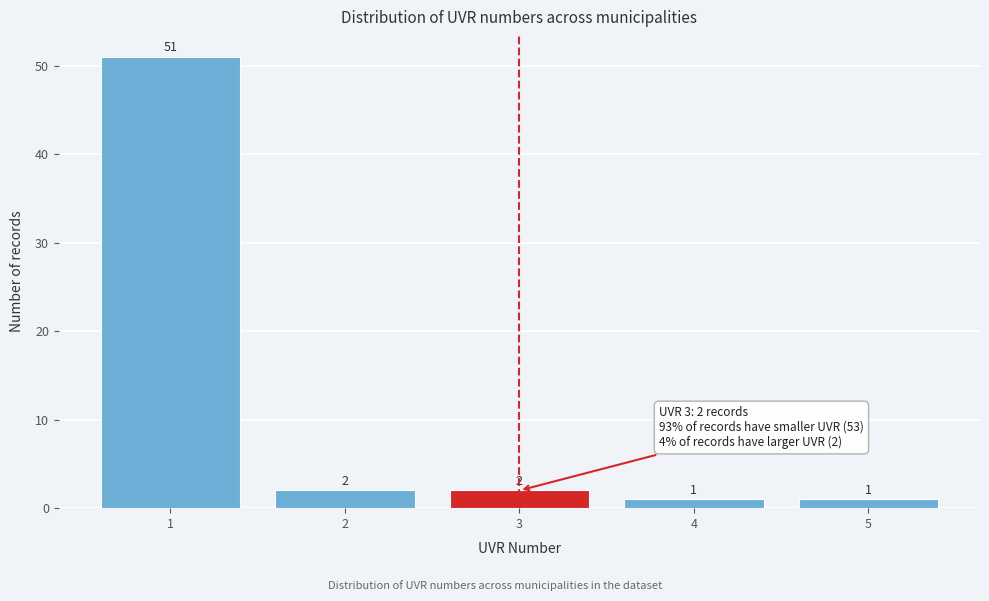

Reading left to right, list all the values displayed in this chart.

51	2	2	1	1